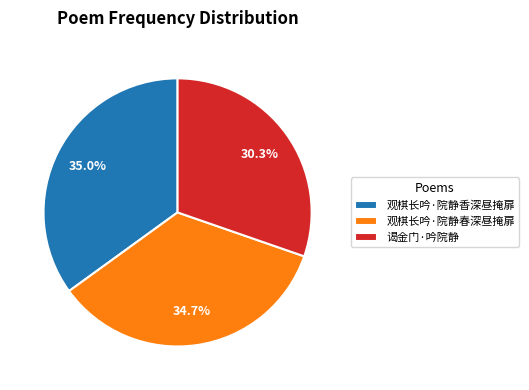

Combined, what portion of the pie is 观棋长吟·院静香深昼掩扉 and 谒金门·吟院静?

65.3%